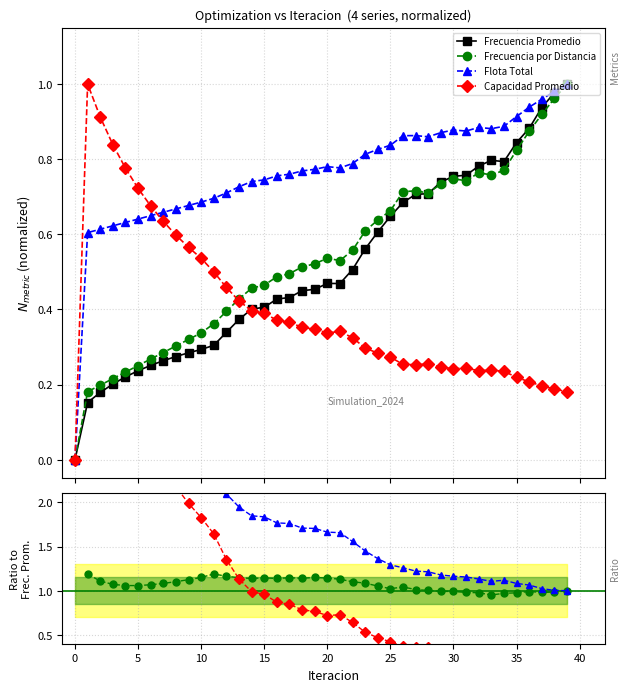

The value of Frecuencia Promedio at 22 is 0.5. True or false?

True